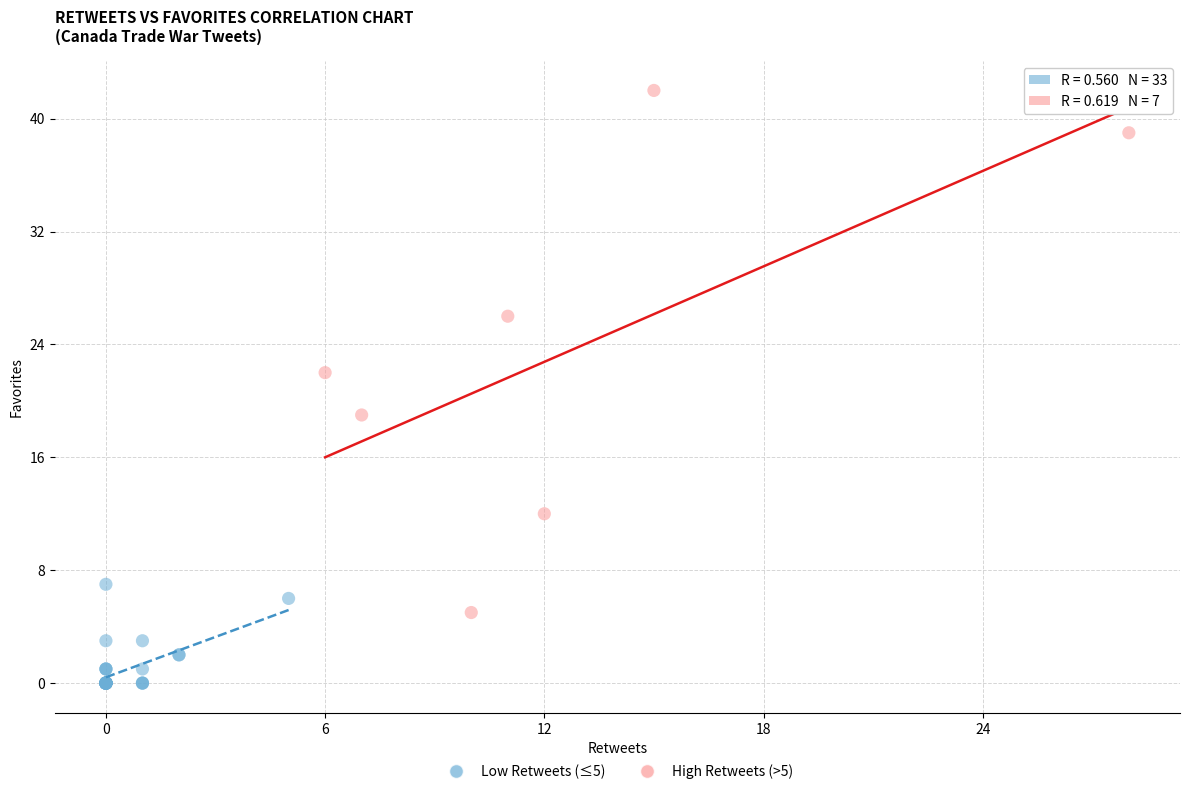

What are all the series names shown in the legend?

Low Retweets (≤5), High Retweets (>5)